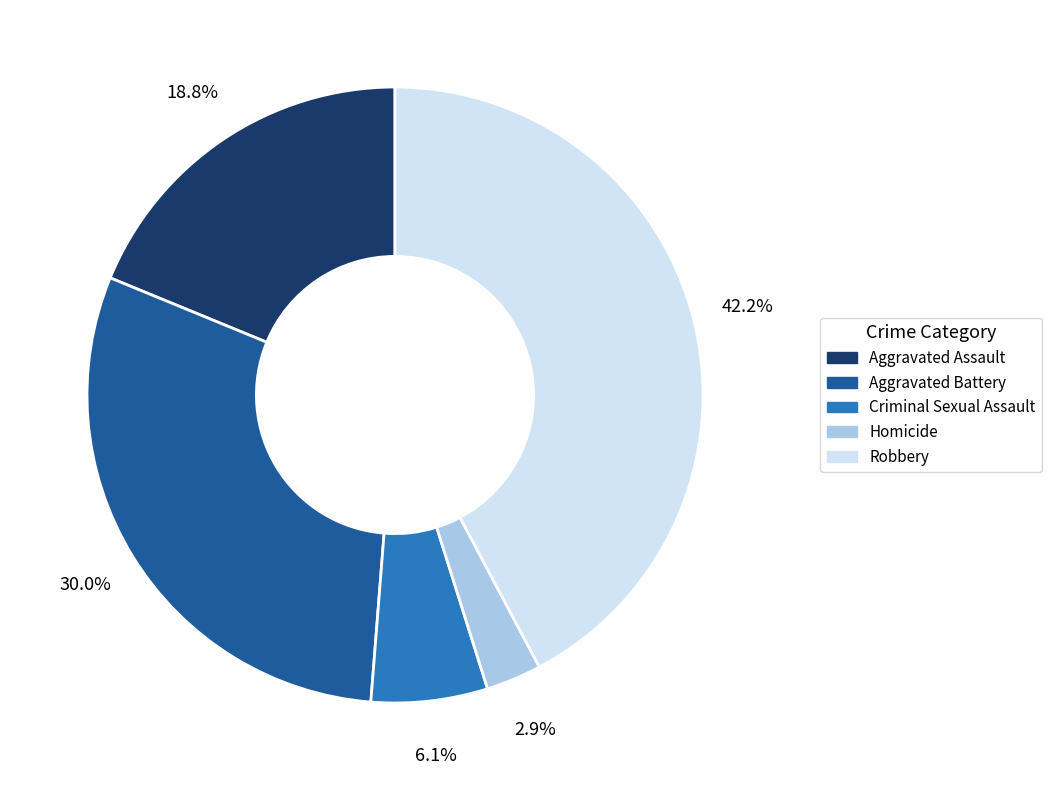

To the nearest percent, what portion does Aggravated Battery represent?

30%